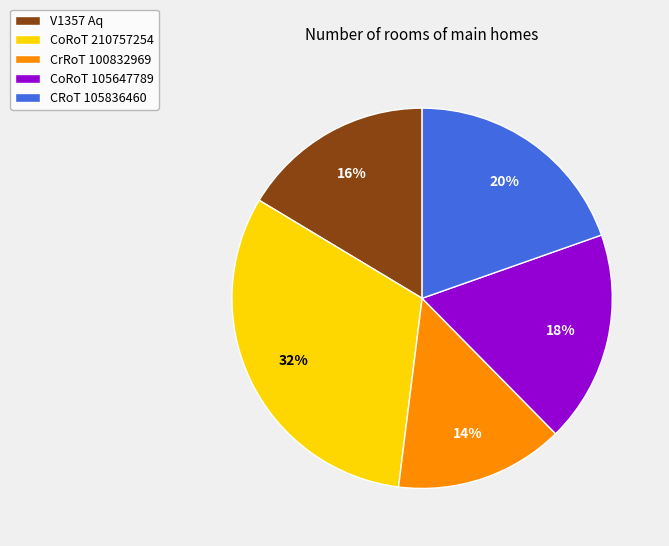

Combined, do CRoT 105836460 and CoRoT 210757254 account for over 50%?

Yes